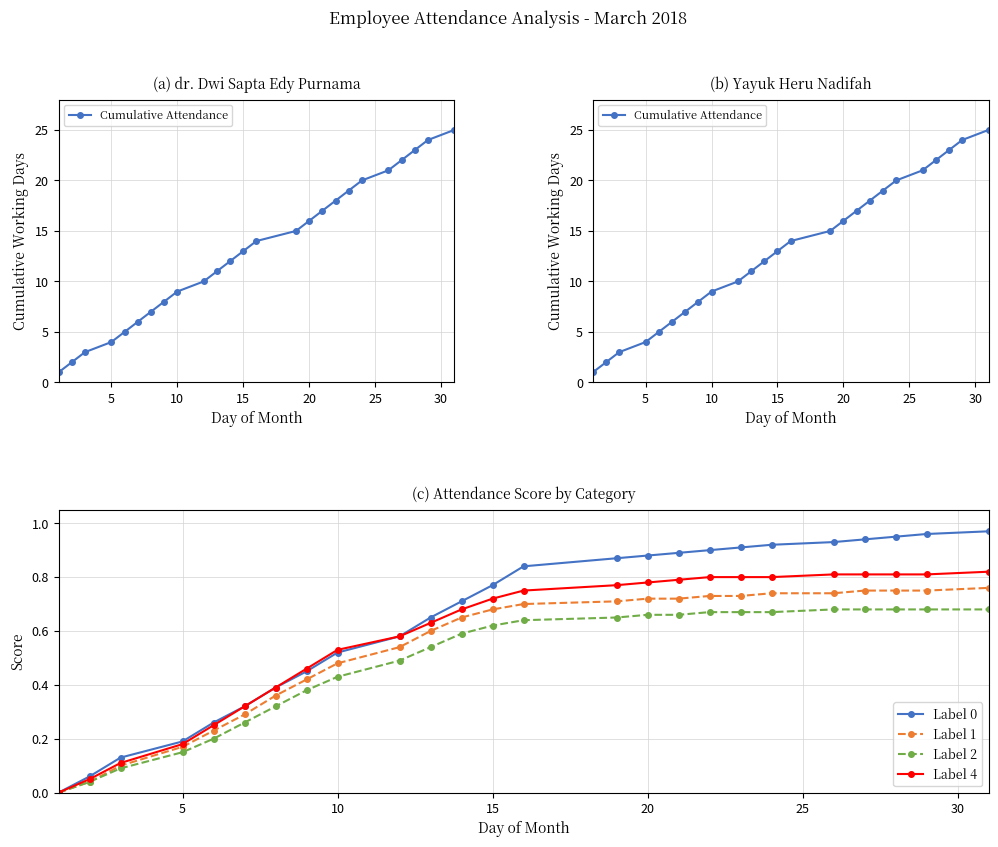

At how many categories does at least one series exceed 14?

11